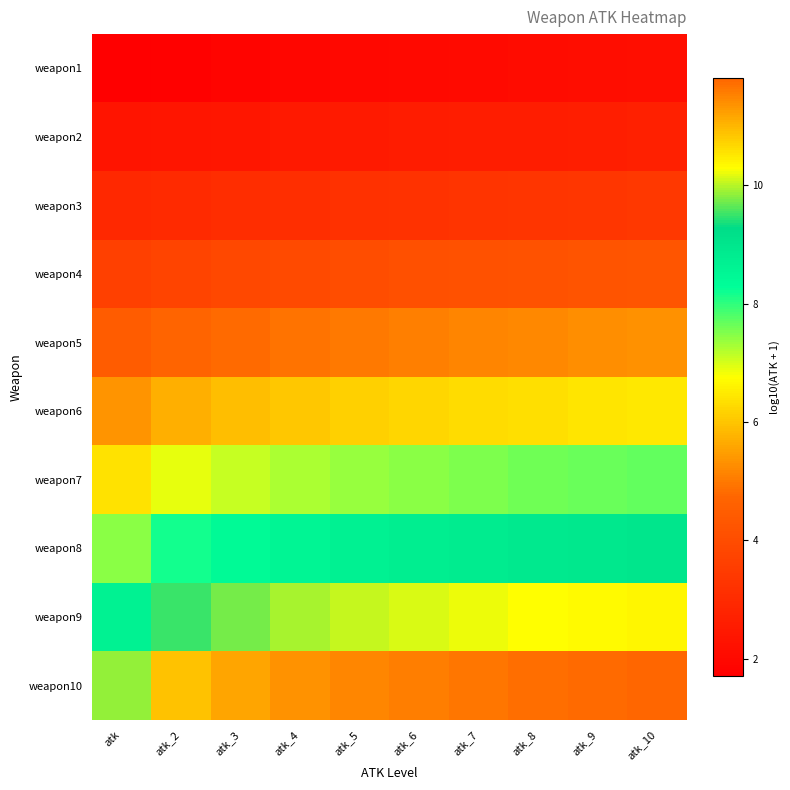

Which series has the widest spread of values?

weapon10